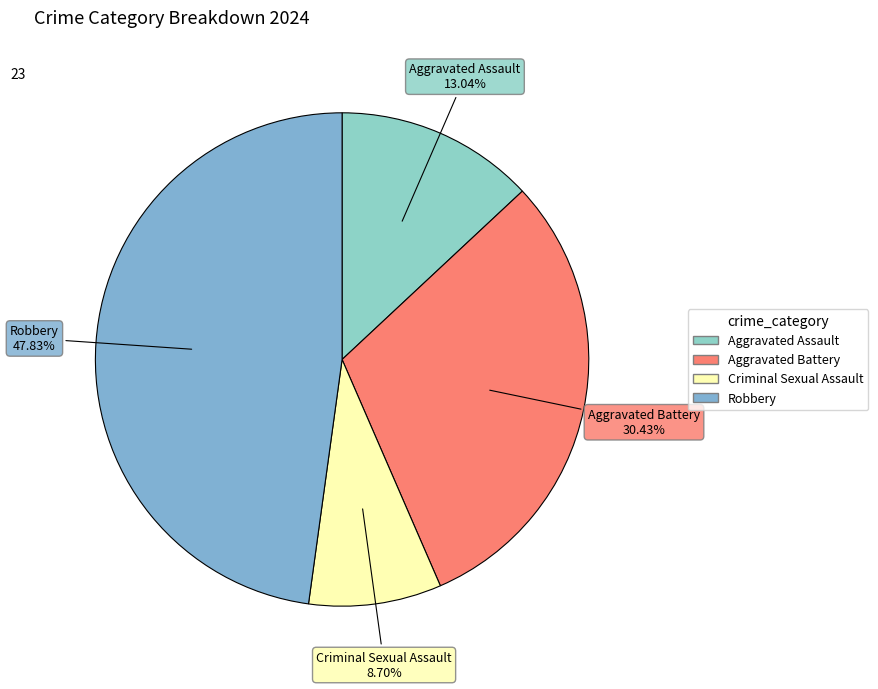

What is the smallest slice in the pie chart?

Criminal Sexual Assault